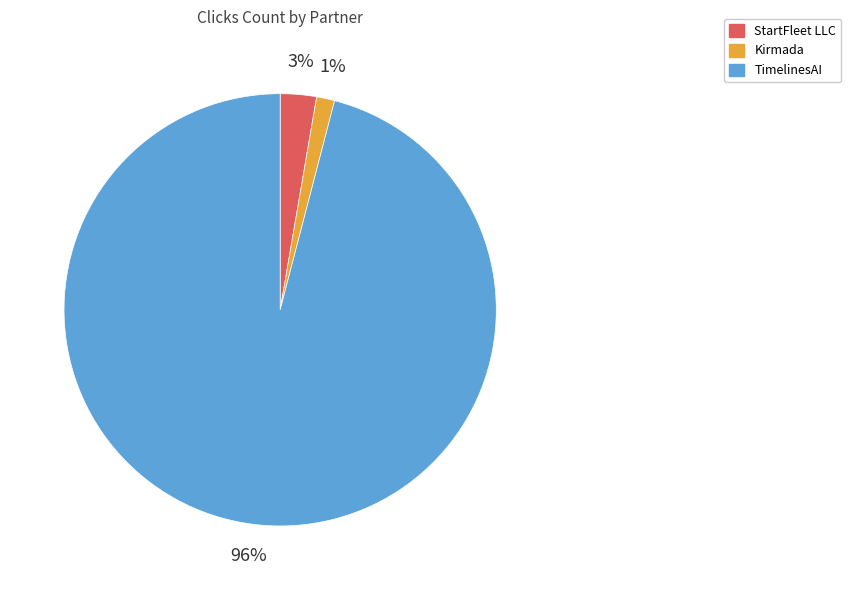

What is the smallest slice in the pie chart?

Kirmada